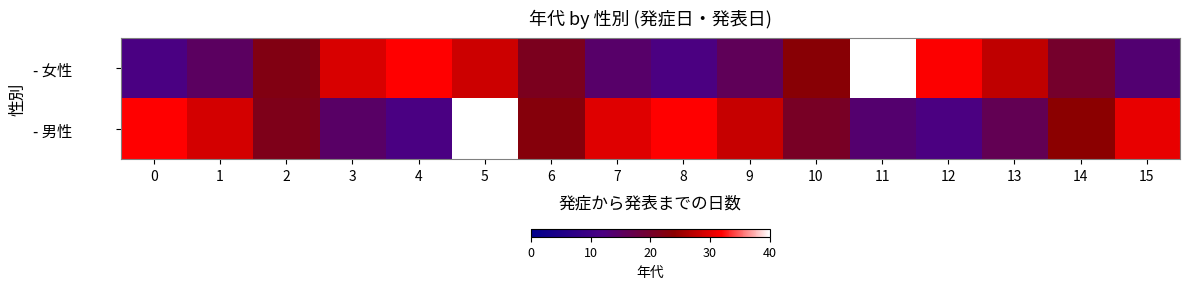

Between 2 and 15, which series saw the biggest shift?

- 女性